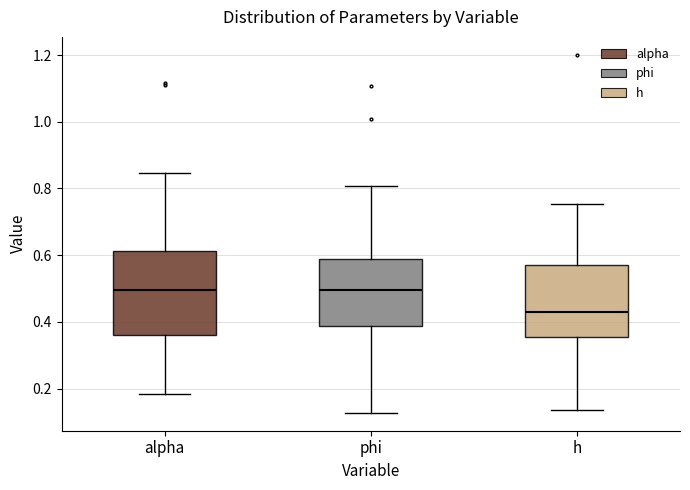

Where is the lower edge of the box for phi on the y-axis? The values are not printed on the chart, so give them approximately, as read against the axis.

0.38